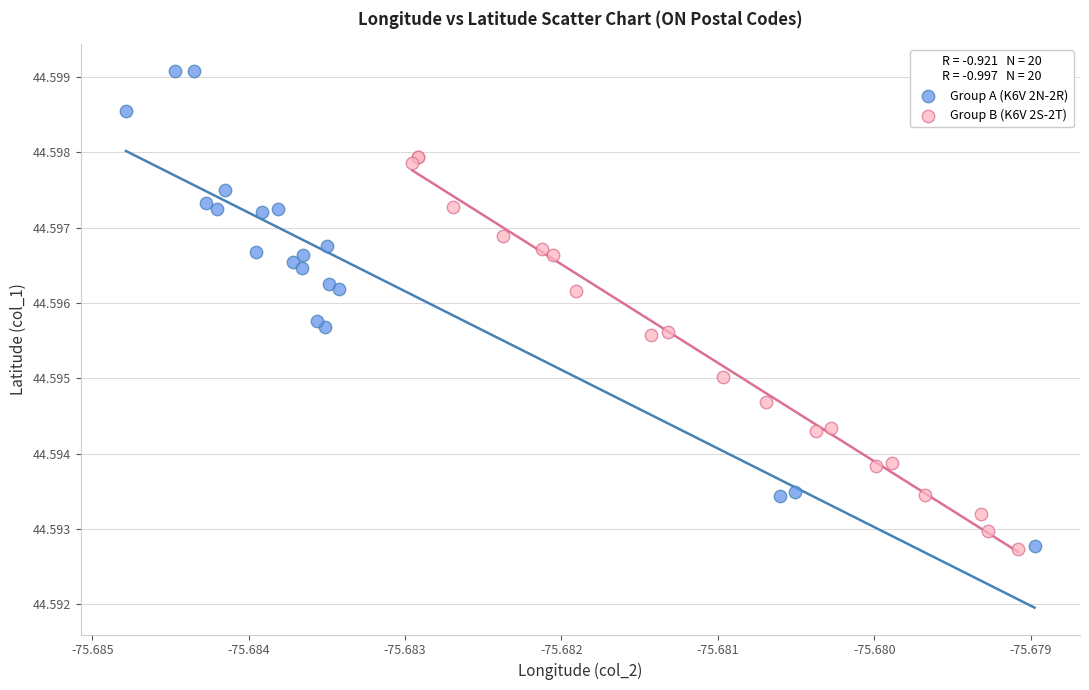

Which series has the widest spread of Y values?

Group A (K6V 2N-2R)